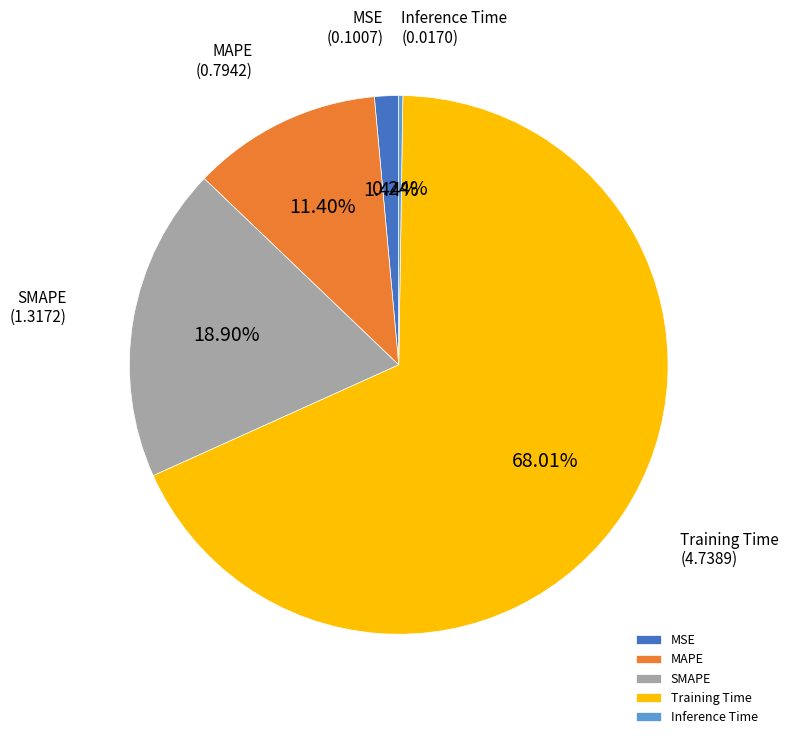

To the nearest percent, what is the difference between the largest and smallest slice percentages?

68%